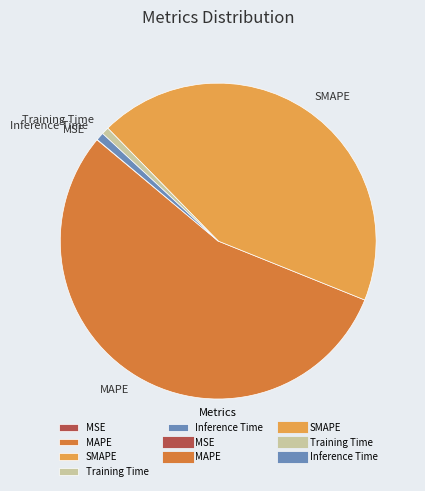

Do Training Time and MAPE together represent more than half of the pie?

Yes